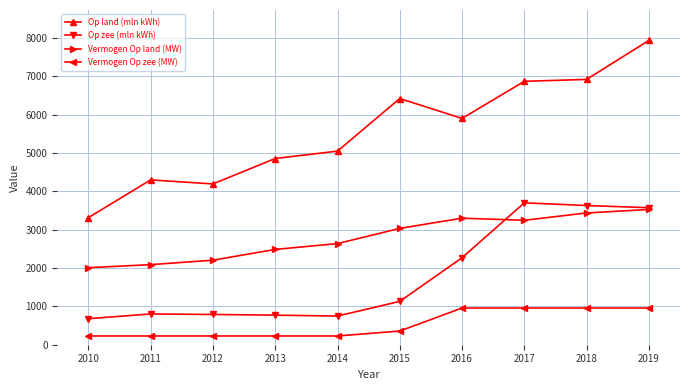

What is the value of the Op zee (mln kWh) point at the 5th from the left?

748